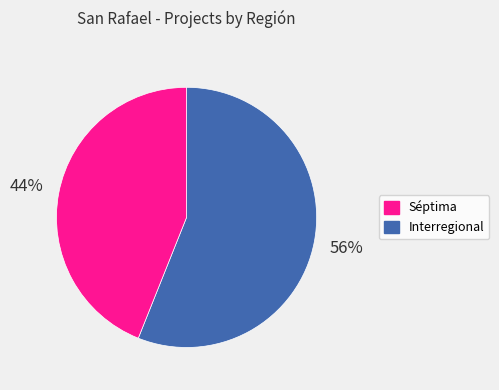

To the nearest percent, what is the average slice percentage?

50%